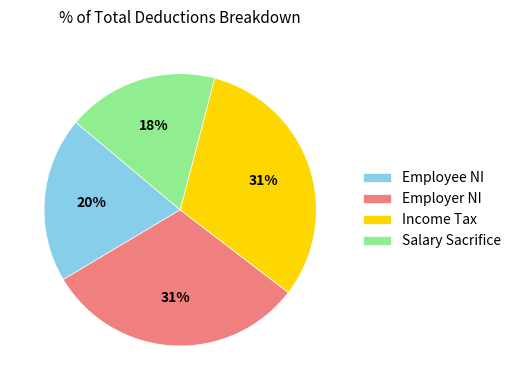

Which slice is the smallest?

Salary Sacrifice